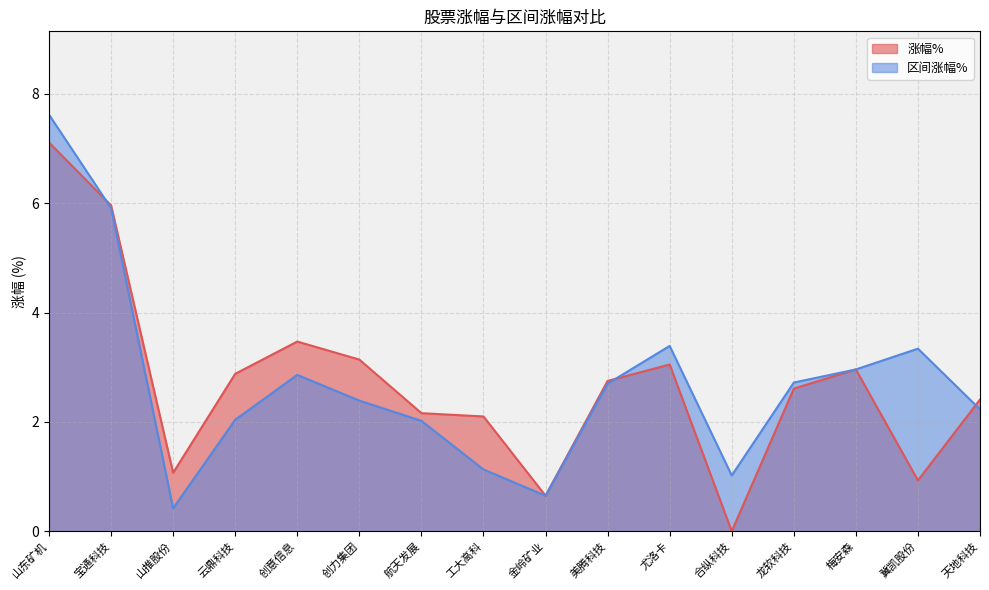

Rank the series at 尤洛卡 from lowest to highest value.

涨幅%, 区间涨幅%